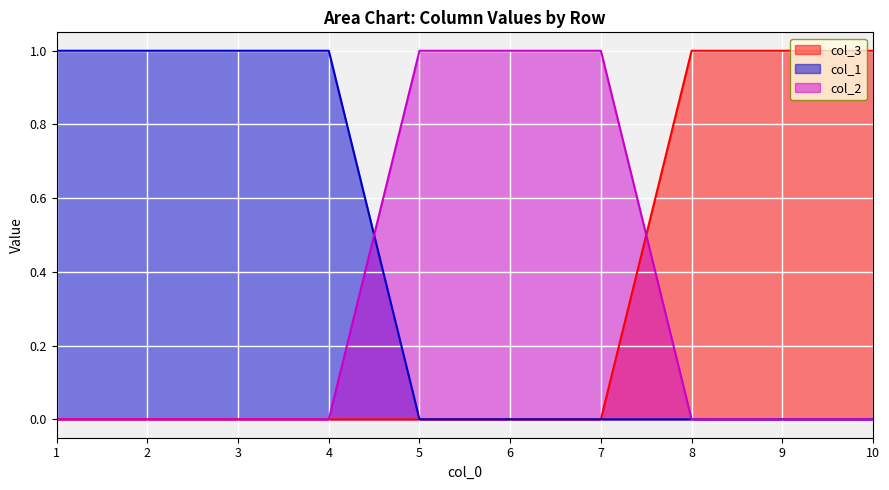

At which label does col_1 reach its peak?

1